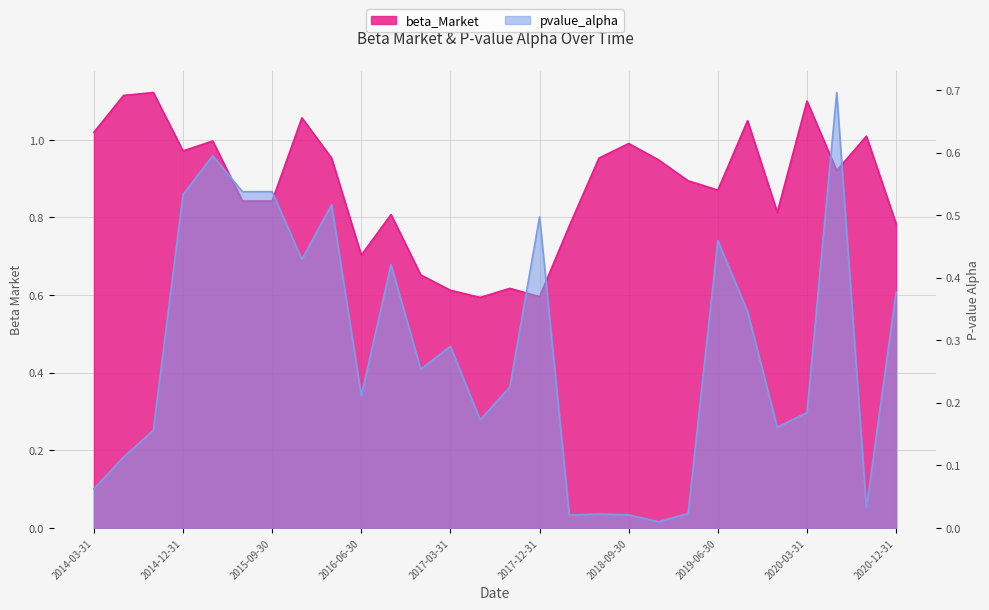

What is the minimum value for beta_Market?

0.6